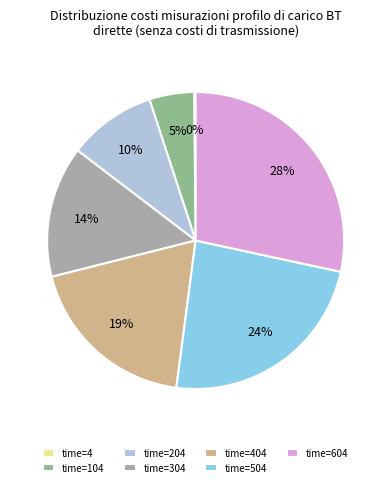

The time=504 slice represents 14% of the pie. True or false?

False